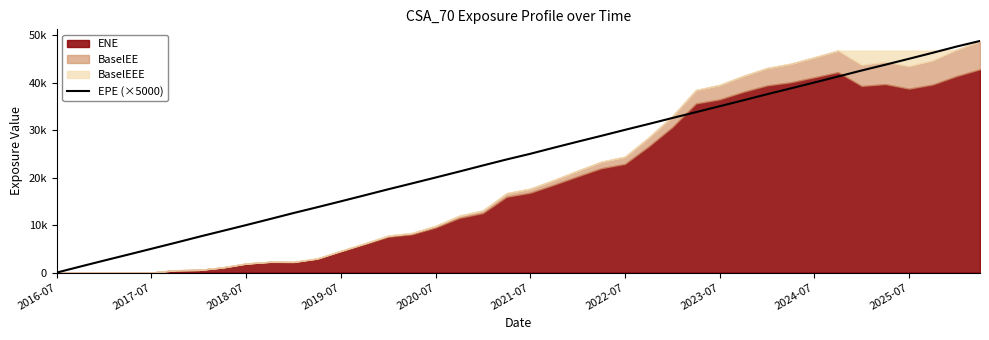

How many lines are shown in the chart?

1